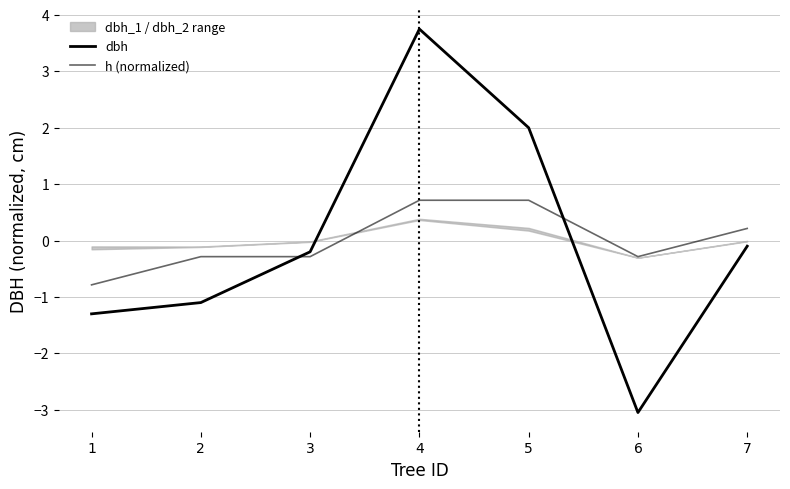

Reading right to left, extract all data points from this chart.

dbh: 7=-0.1	6=-3.0	5=2.0	4=3.8	3=-0.2	2=-1.1	1=-1.3
h (normalized): 7=0.2	6=-0.3	5=0.7	4=0.7	3=-0.3	2=-0.3	1=-0.8